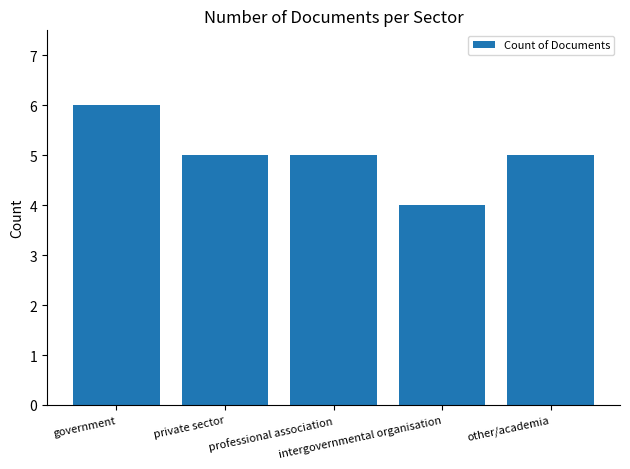

What is the maximum value shown in the chart?

6